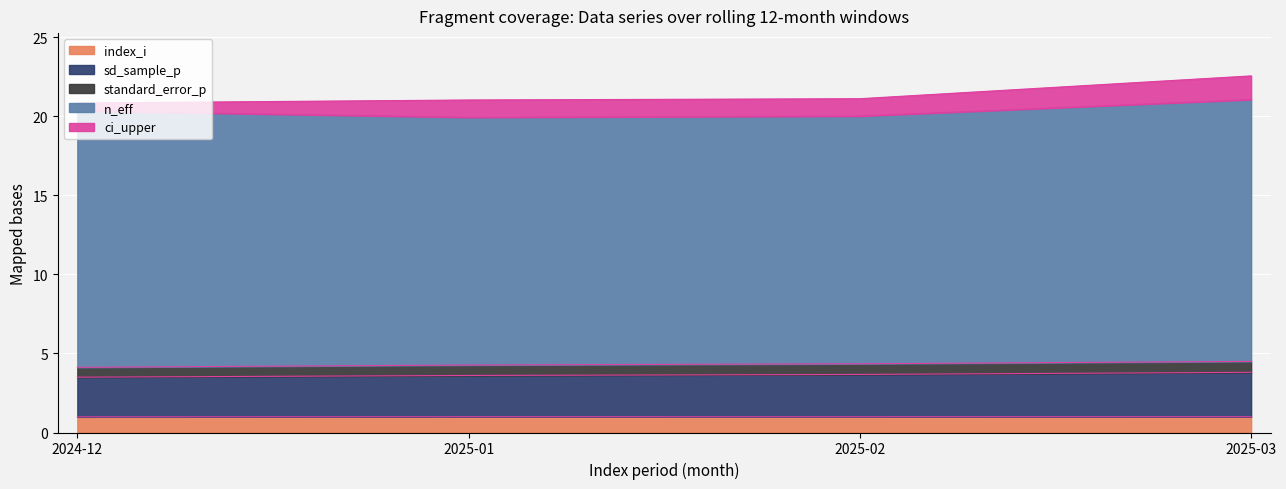

True or false: index_i and n_eff intersect in this chart.

False